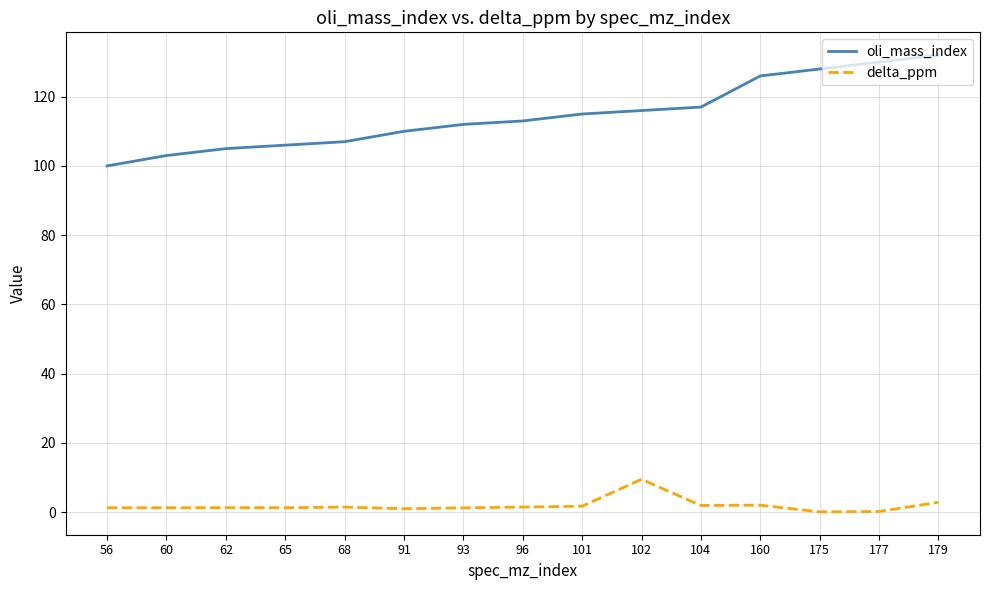

At how many categories does at least one series exceed 12?

15